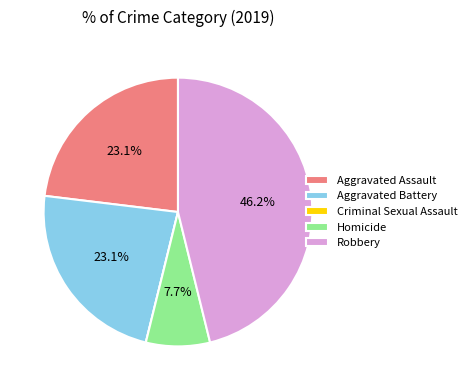

Combined, what portion of the pie is Homicide and Aggravated Battery?

30.8%